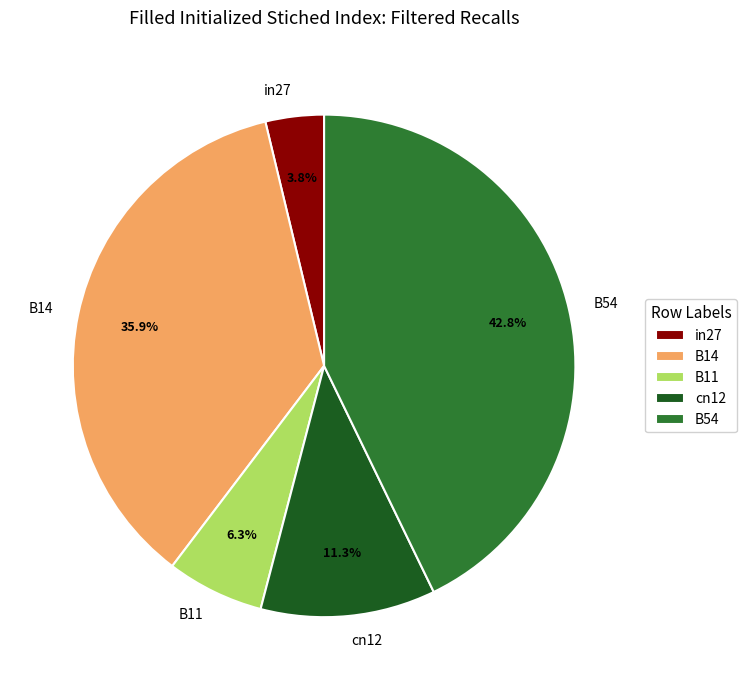

To the nearest percent, what is the average slice percentage?

20%